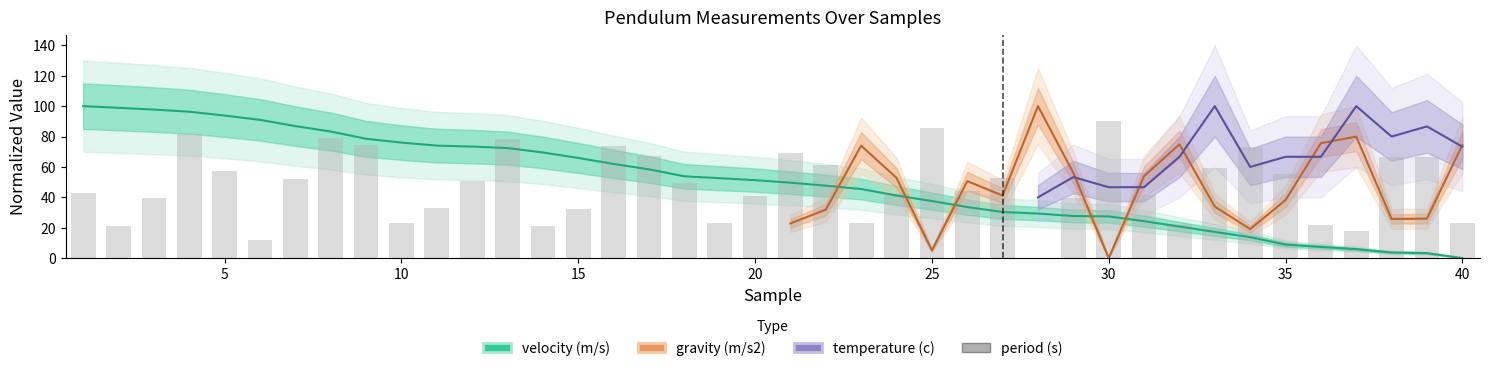

Which series has the largest range (max minus min)?

velocity (m/s)